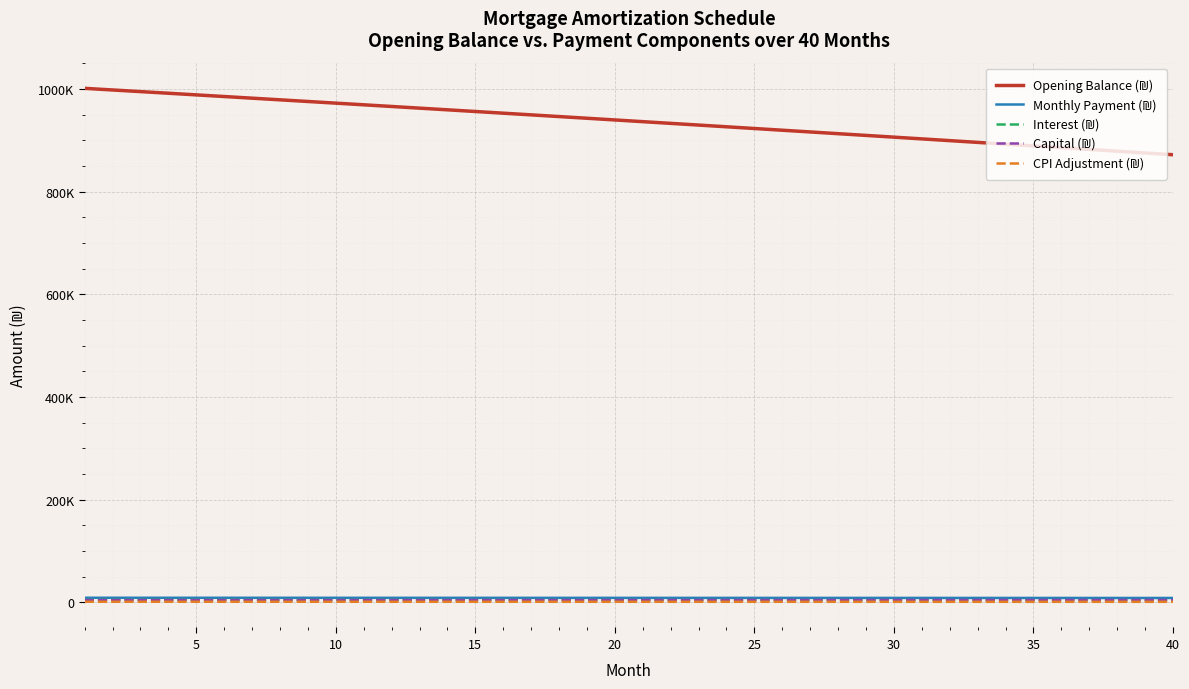

Does the chart display data point markers on the line(s)?

No